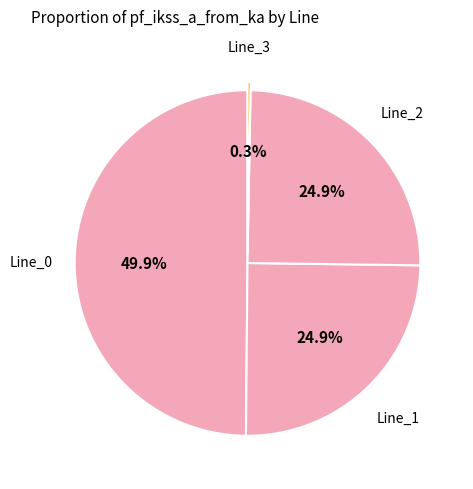

How many slices are in this pie chart?

4